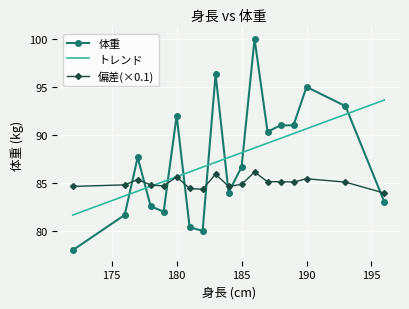

What is the average value of the 偏差(×0.1) series?

85.0